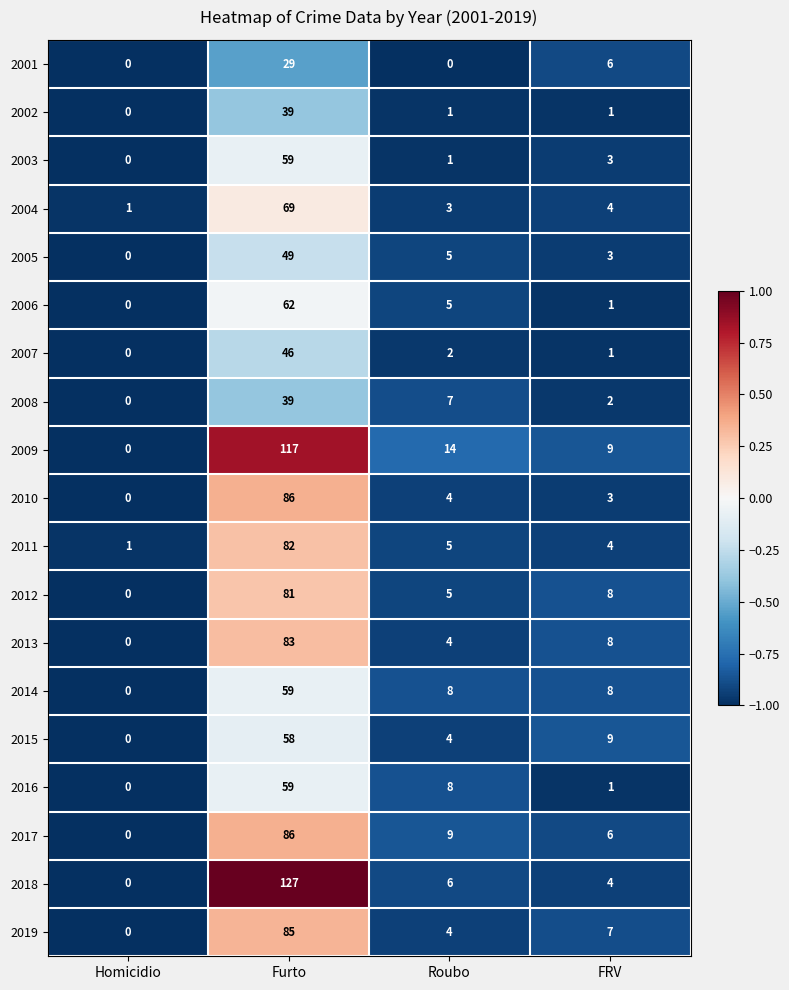

What is the difference between the highest and lowest values at Furto?

98